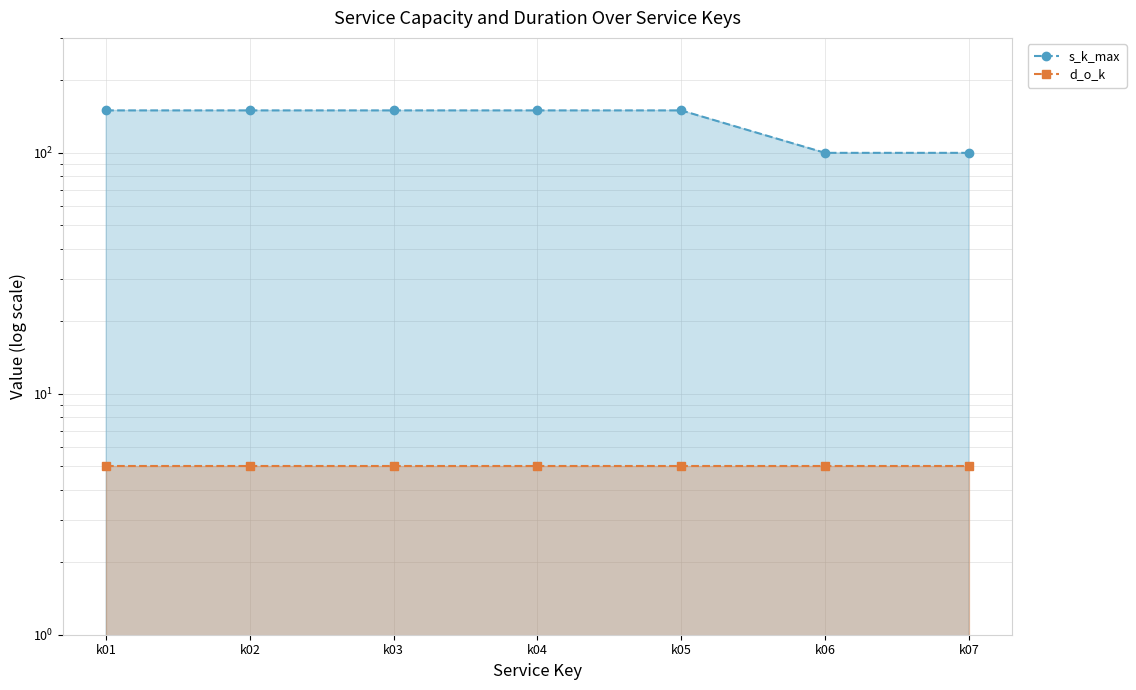

True or false: s_k_max and d_o_k cross at least once.

False